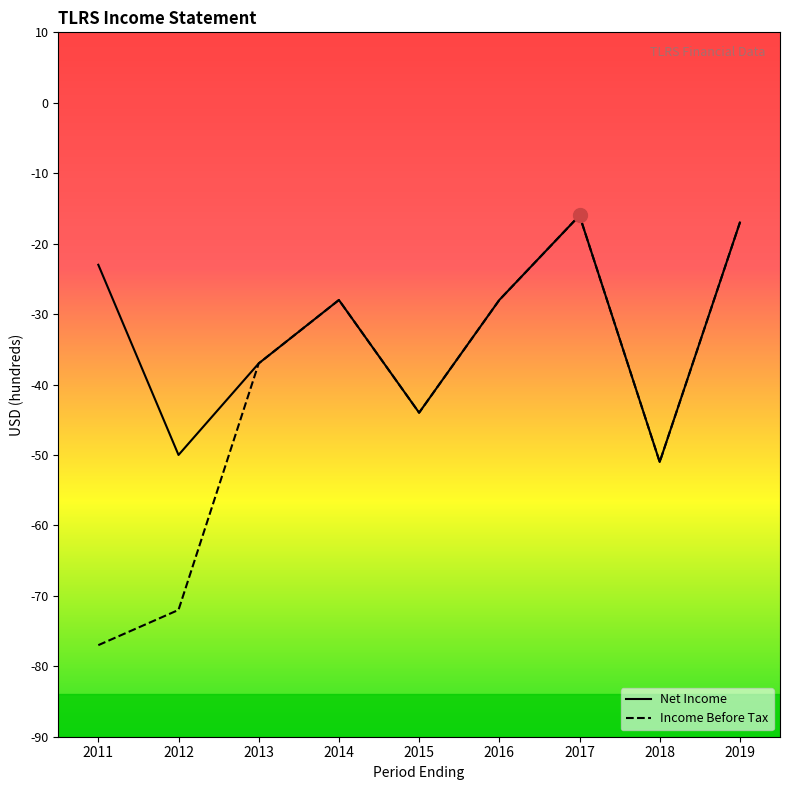

Between 2019 and 2011, which is larger?

2019